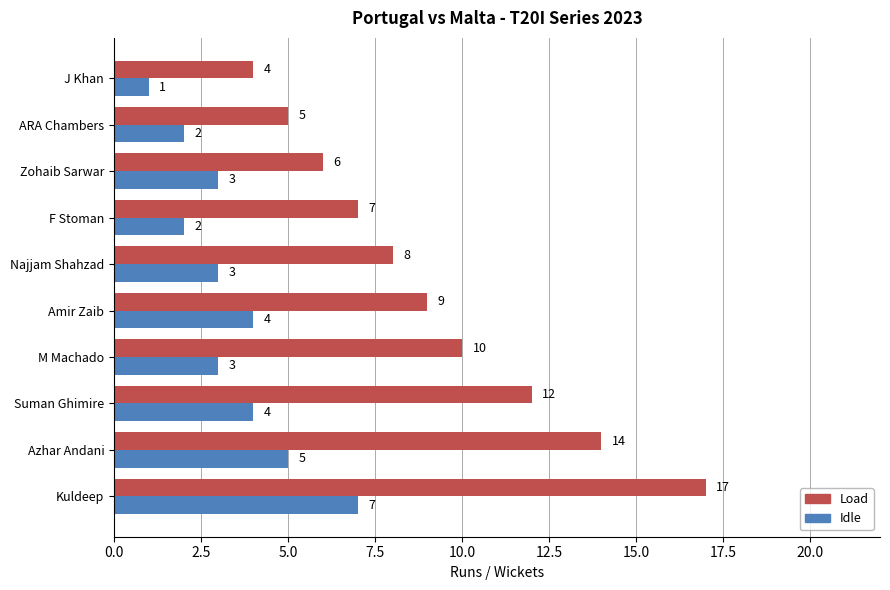

Which series changed the most between Suman Ghimire and Zohaib Sarwar?

Load